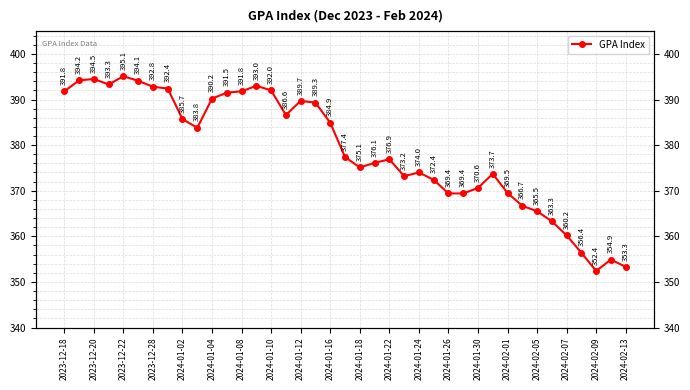

What is the ratio of the value at 2024-01-22 to the value at 2024-01-26?

1.0